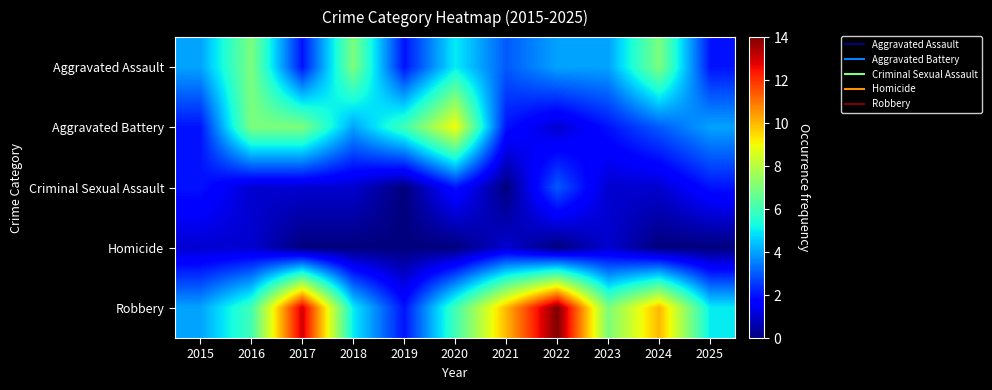

Which has a higher value, 2024 or 2025?

2024